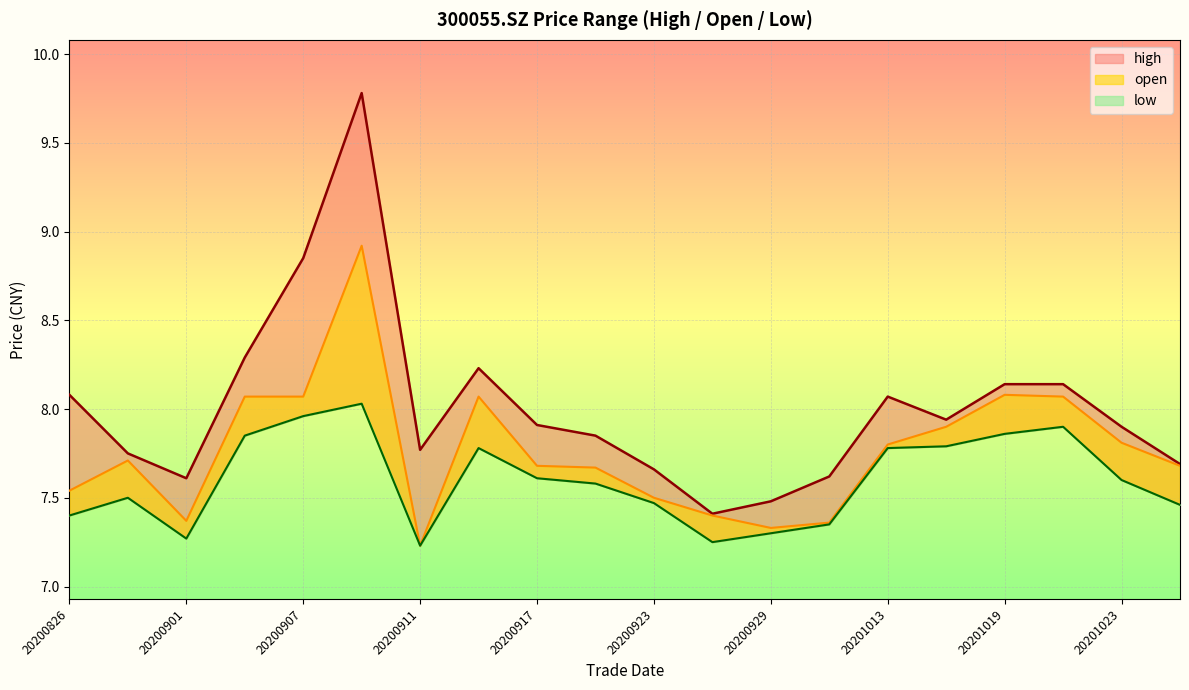

What is the difference between the second highest and second lowest values in the high series?

1.4